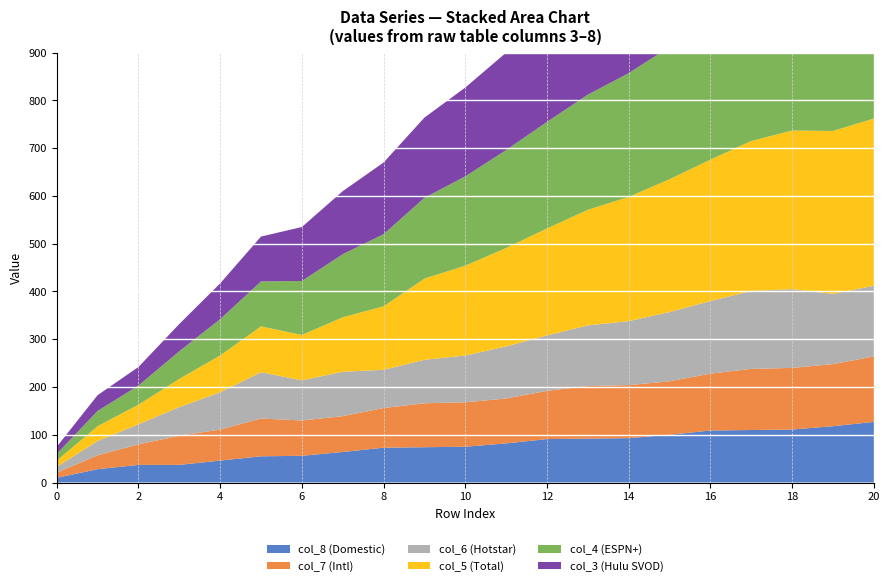

Reading left to right, list all the values displayed in this chart.

col_8: 10	28	37	37	46	55	56	64	73	74	75	82	91	92	93	100	109	110	111	118	127
col_7: 11	29	43	61	65	79	74	75	83	92	93	94	101	110	111	112	119	128	129	130	137
col_6: 12	30	42	60	78	97	84	93	80	91	98	109	116	127	134	145	152	163	165	147	148
col_5: 13	31	41	59	77	96	95	114	133	170	188	206	224	242	260	278	296	314	332	341	350
col_4: 14	32	40	58	76	94	113	132	151	169	187	205	223	241	259	277	295	313	322	331	340
col_3: 15	33	39	57	75	94	113	132	150	168	186	204	222	240	258	276	294	313	303	321	330